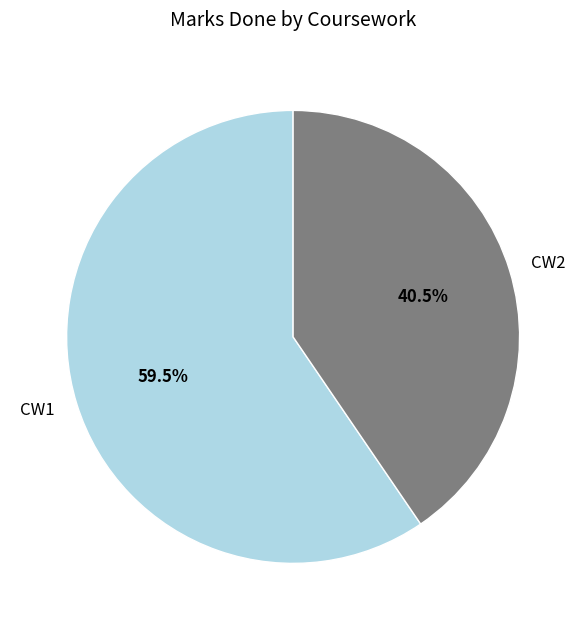

How many slices are in this pie chart?

2